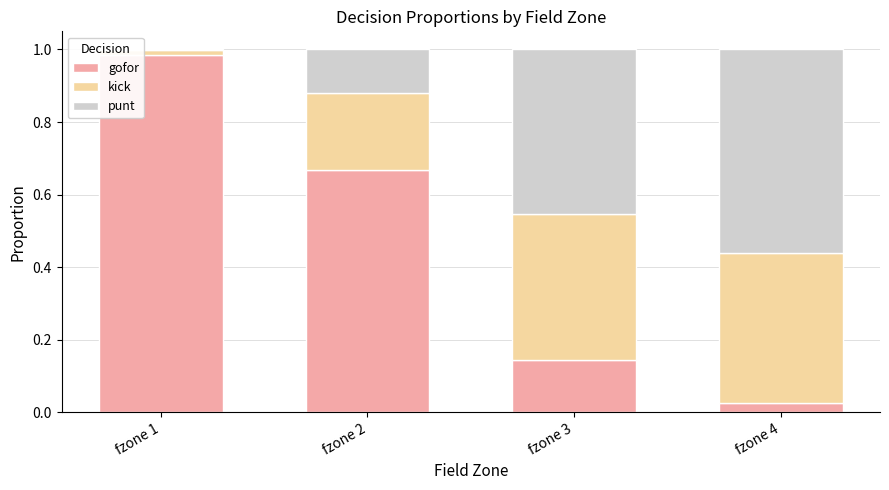

The value of gofor at fzone 2 is 0.4. True or false?

False